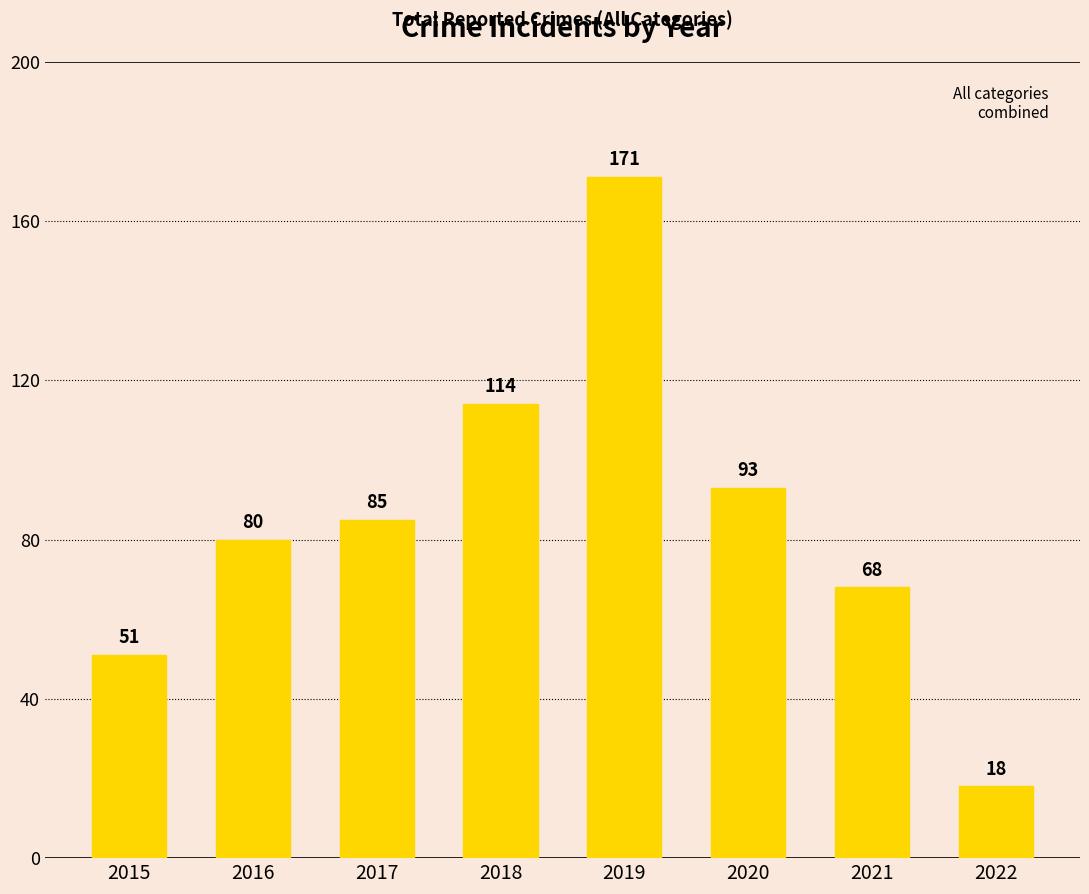

What is the difference between the second highest and second lowest values?

63